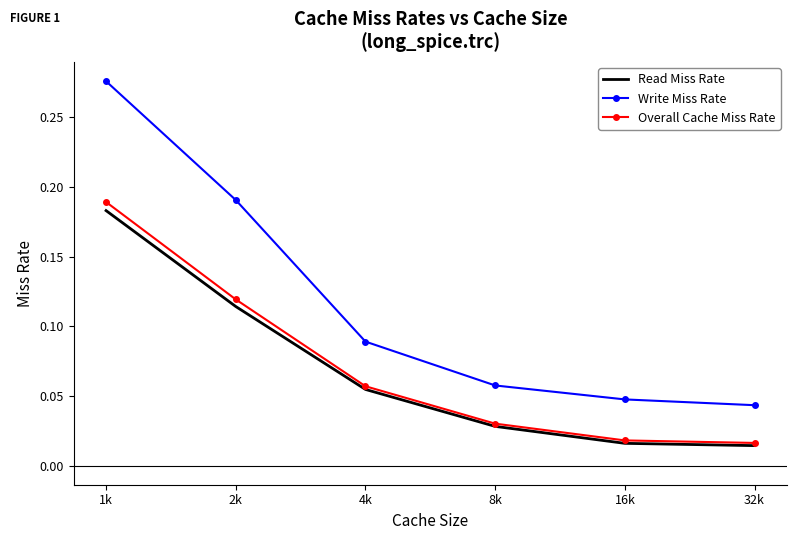

The Overall Cache Miss Rate series shows 0.1 at 1k. True or false?

False